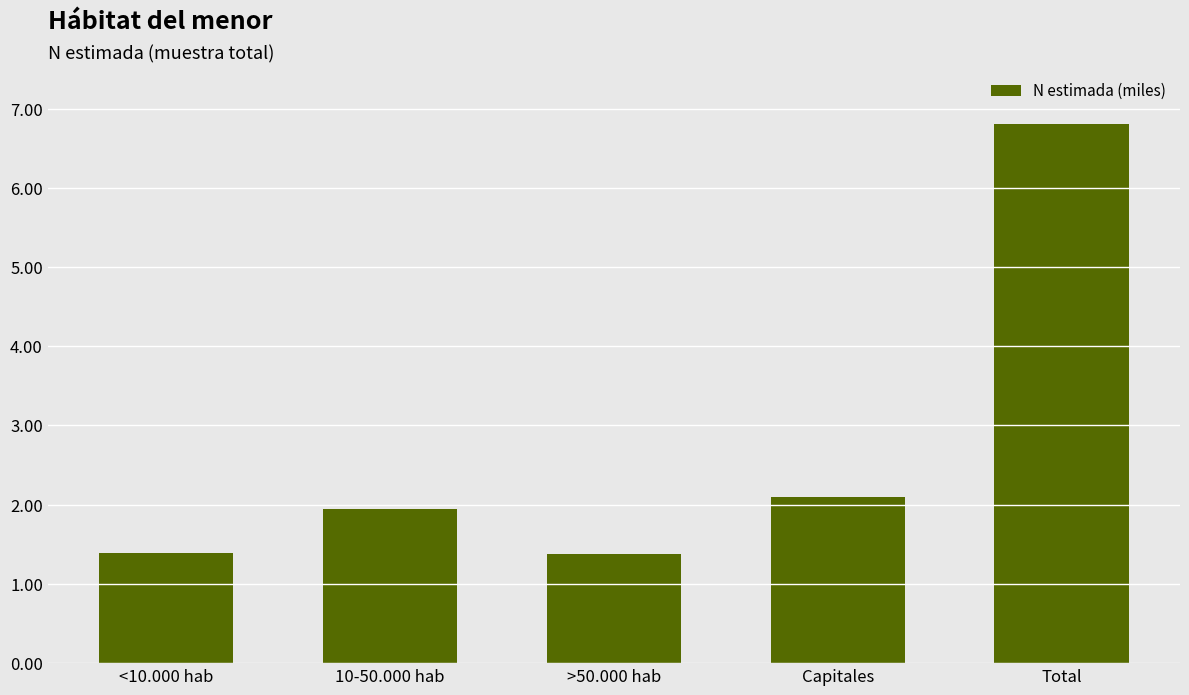

What is the sum of the values at 10-50.000 hab and Total?

876184